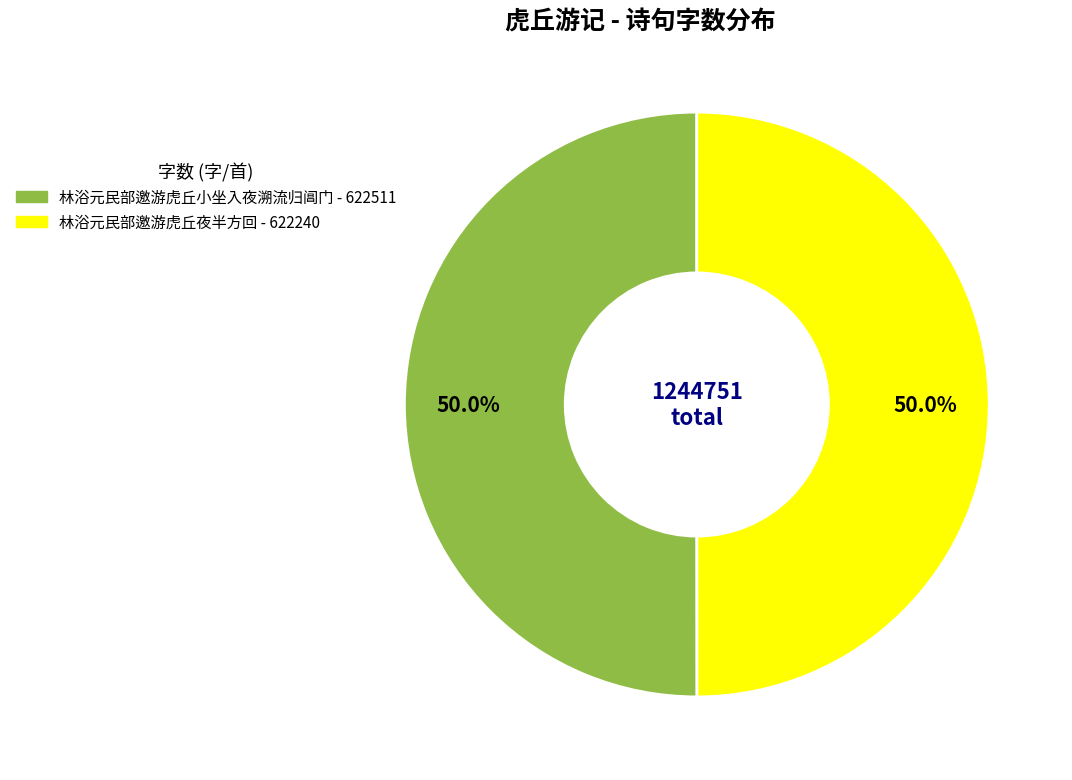

What is the ratio of the value at 林浴元民部邀游虎丘小坐入夜溯流归阊门 to the value at 林浴元民部邀游虎丘夜半方回?

1.0